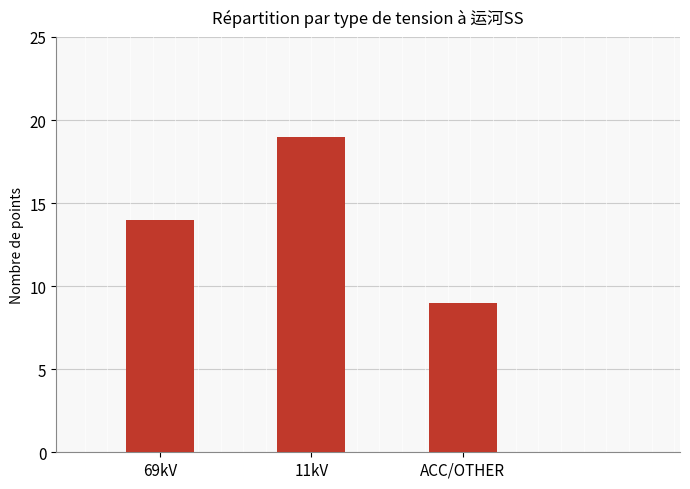

Reading left to right, what are all the values shown in this chart?

14	19	9